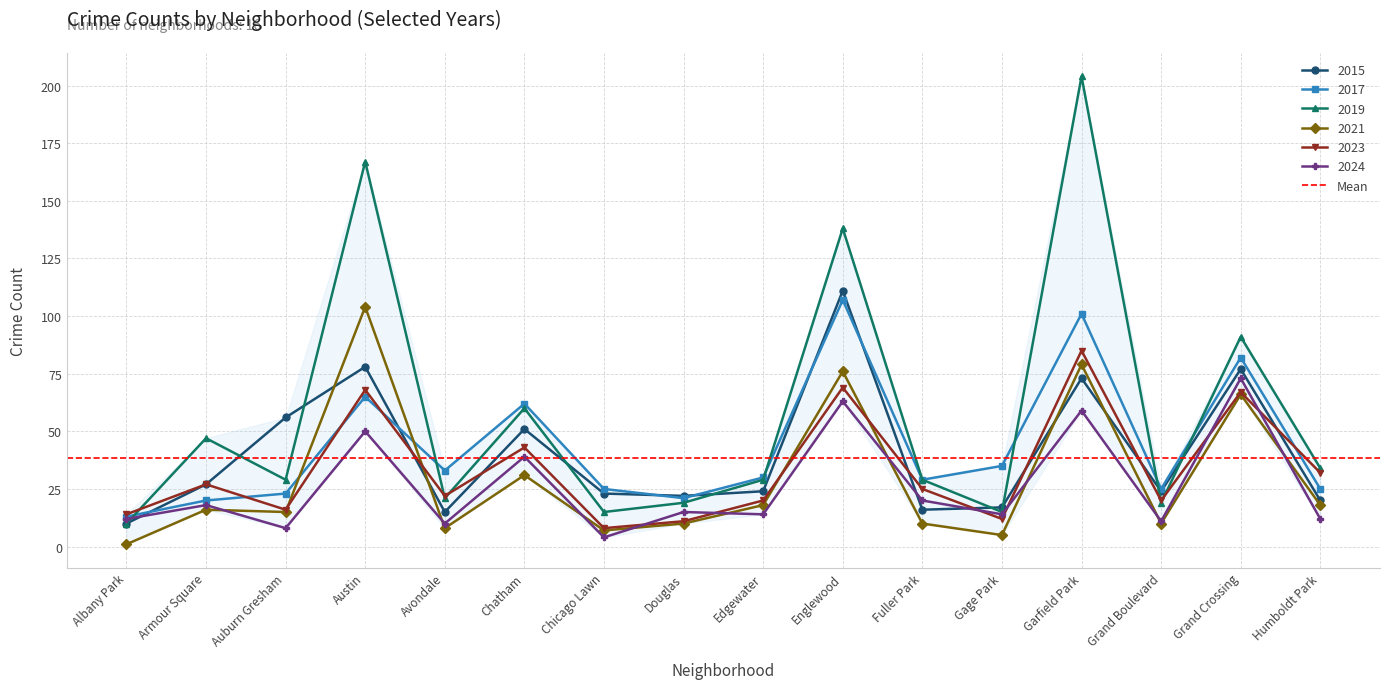

What is the approximate value of 2024 at Albany Park, to the nearest 10?

10